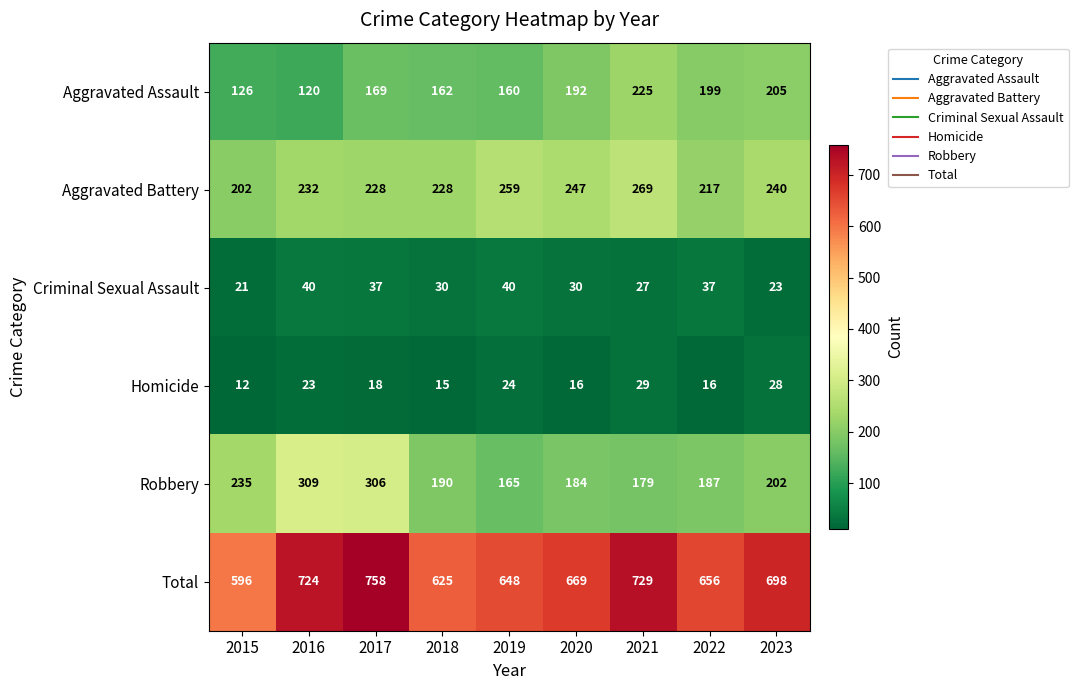

The Aggravated Battery series shows 228 at 2017. True or false?

True